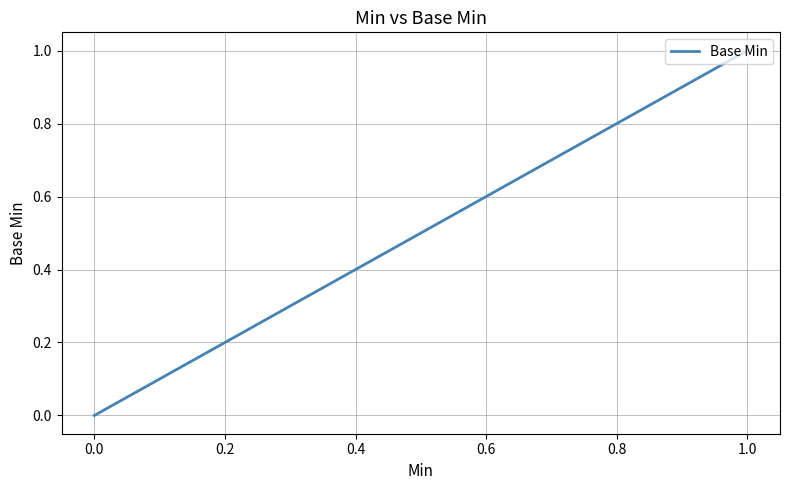

How many positive values are there?

1